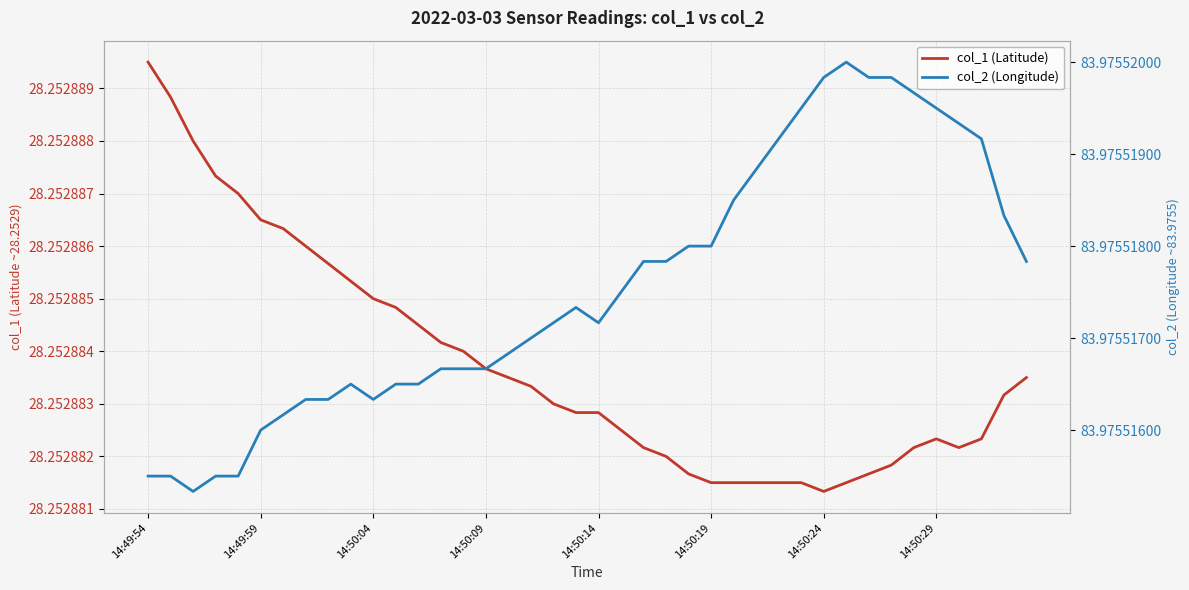

Does the chart display data point markers on the line(s)?

No